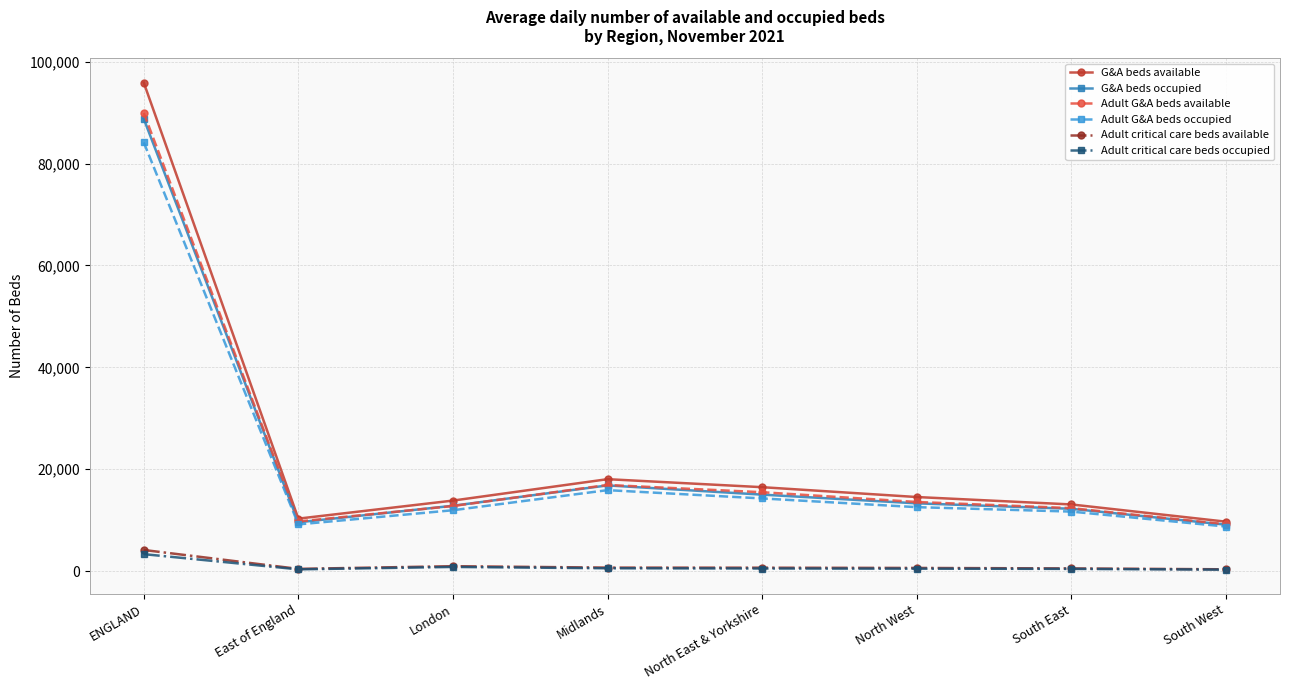

Which series has the widest spread of values?

G&A beds available